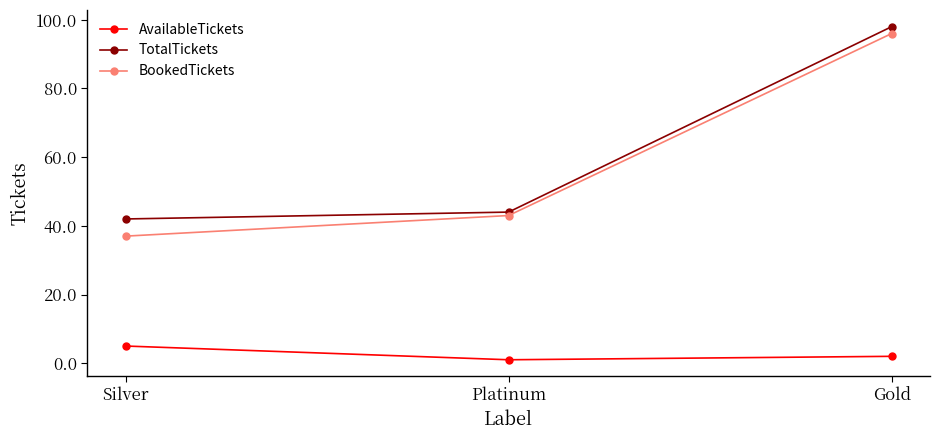

The value of TotalTickets at Gold is 98. True or false?

True